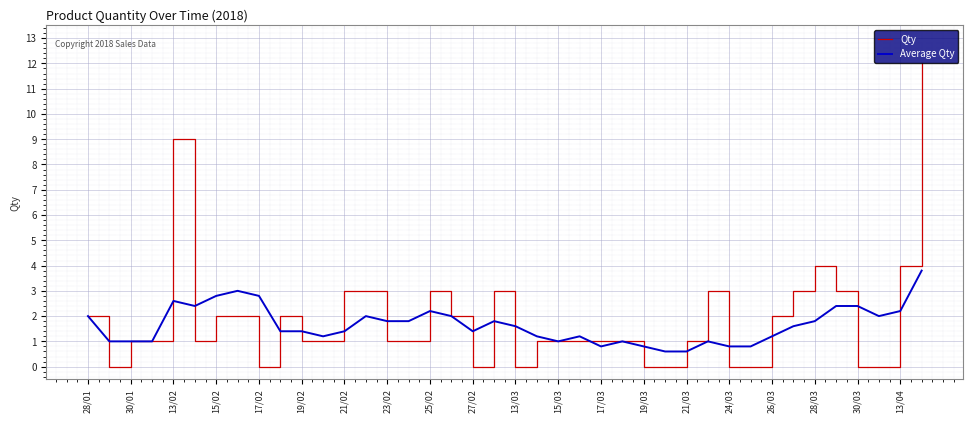

Reading left to right, list all the values displayed in this chart.

Qty: 2.0	0.0	1.0	1.0	9.0	1.0	2.0	2.0	0.0	2.0	1.0	1.0	3.0	3.0	1.0	1.0	3.0	2.0	0.0	3.0	0.0	1.0	1.0	1.0	1.0	1.0	0.0	0.0	1.0	3.0	0.0	0.0	2.0	3.0	4.0	3.0	0.0	0.0	4.0	12.0
Average Qty: 2.0	1.0	1.0	1.0	2.6	2.4	2.8	3.0	2.8	1.4	1.4	1.2	1.4	2.0	1.8	1.8	2.2	2.0	1.4	1.8	1.6	1.2	1.0	1.2	0.8	1.0	0.8	0.6	0.6	1.0	0.8	0.8	1.2	1.6	1.8	2.4	2.4	2.0	2.2	3.8